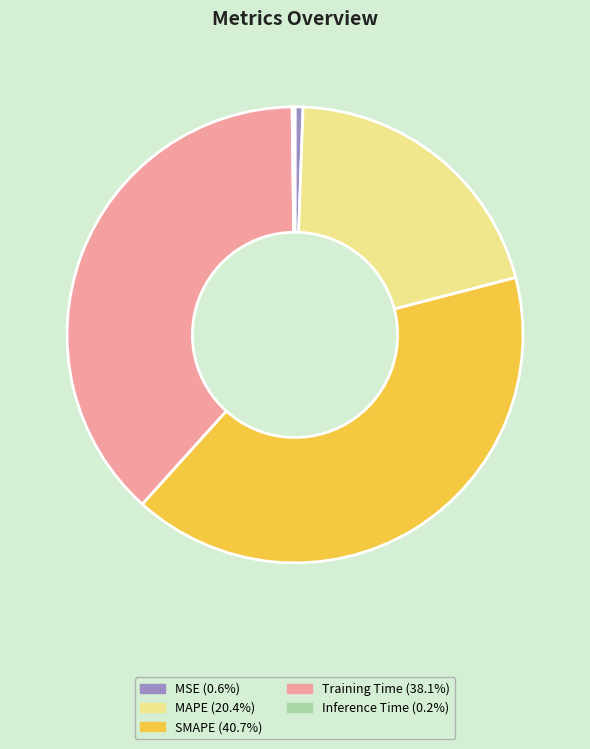

Does MSE represent more than half of the total?

No